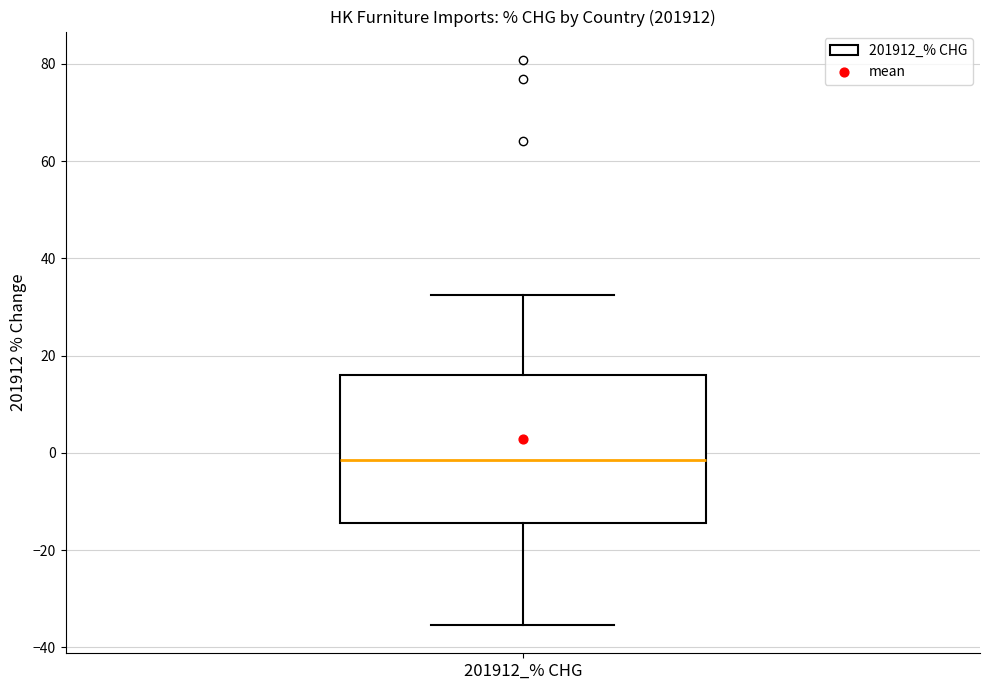

Transcribe this box plot: give where the median line is, the range the box spans, and where the two whiskers end, as read against the y-axis. The values are not printed on the chart, so give them approximately, as read against the axis.

median -2, box -14 to 16, whiskers -36 to 32